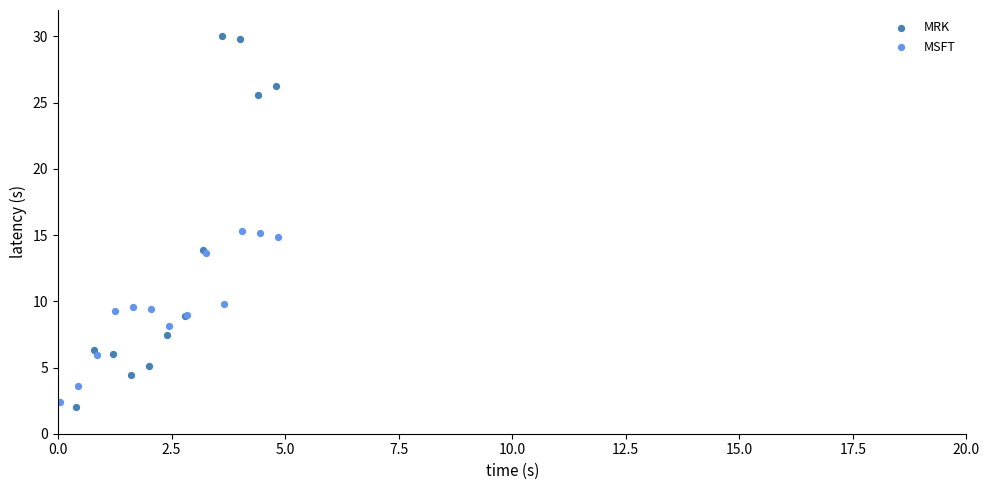

Which series has the largest Y range (max minus min)?

MRK